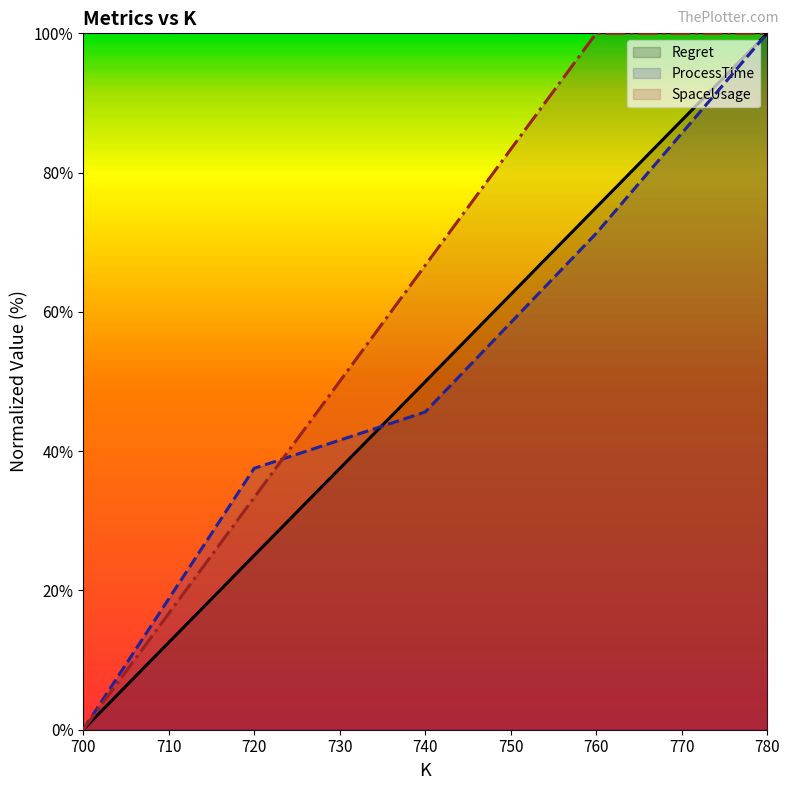

What is the average value of the ProcessTime series?

50.9